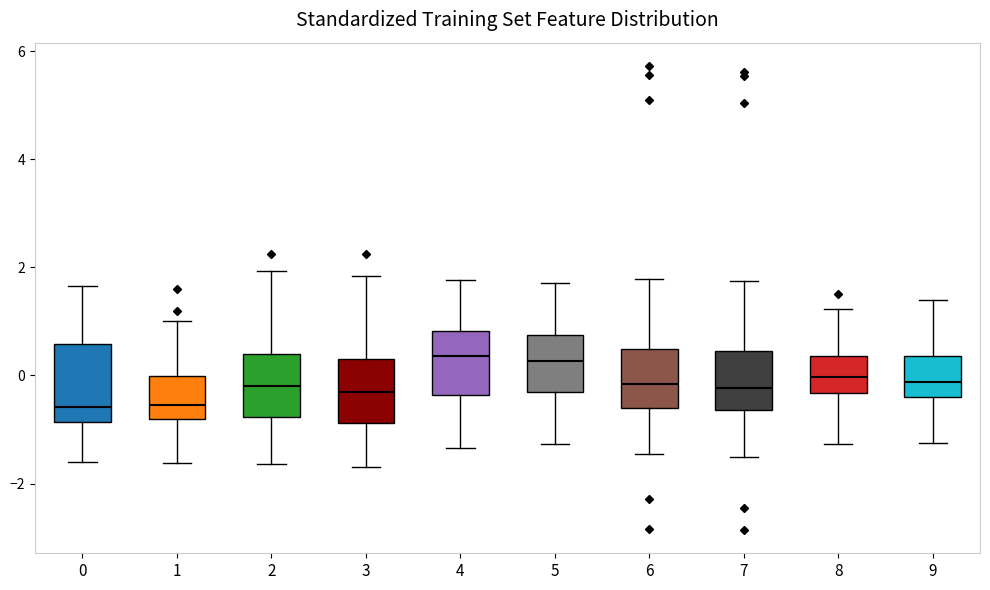

Where is the upper edge of the box at x = 6 on the y-axis? The values are not printed on the chart, so give them approximately, as read against the axis.

0.4